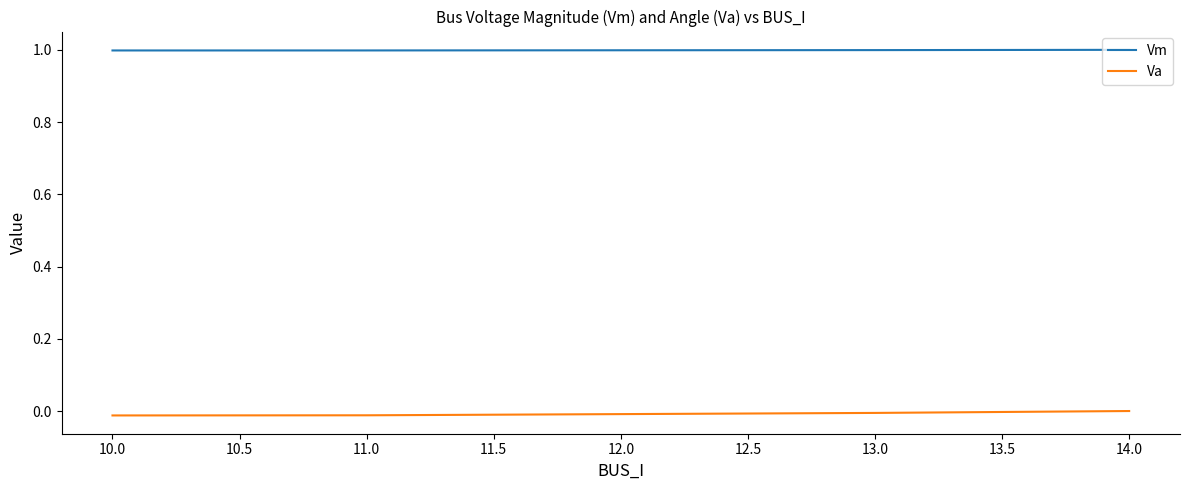

What is the minimum value for Vm?

1.0